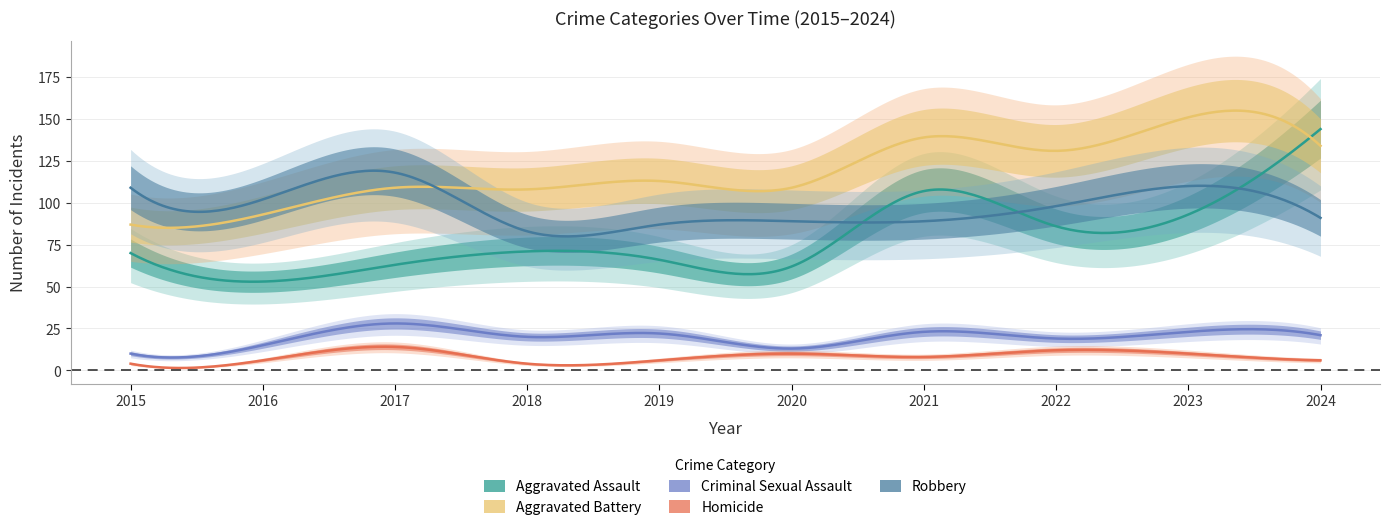

Where is Homicide nearest to the value 9?

2020